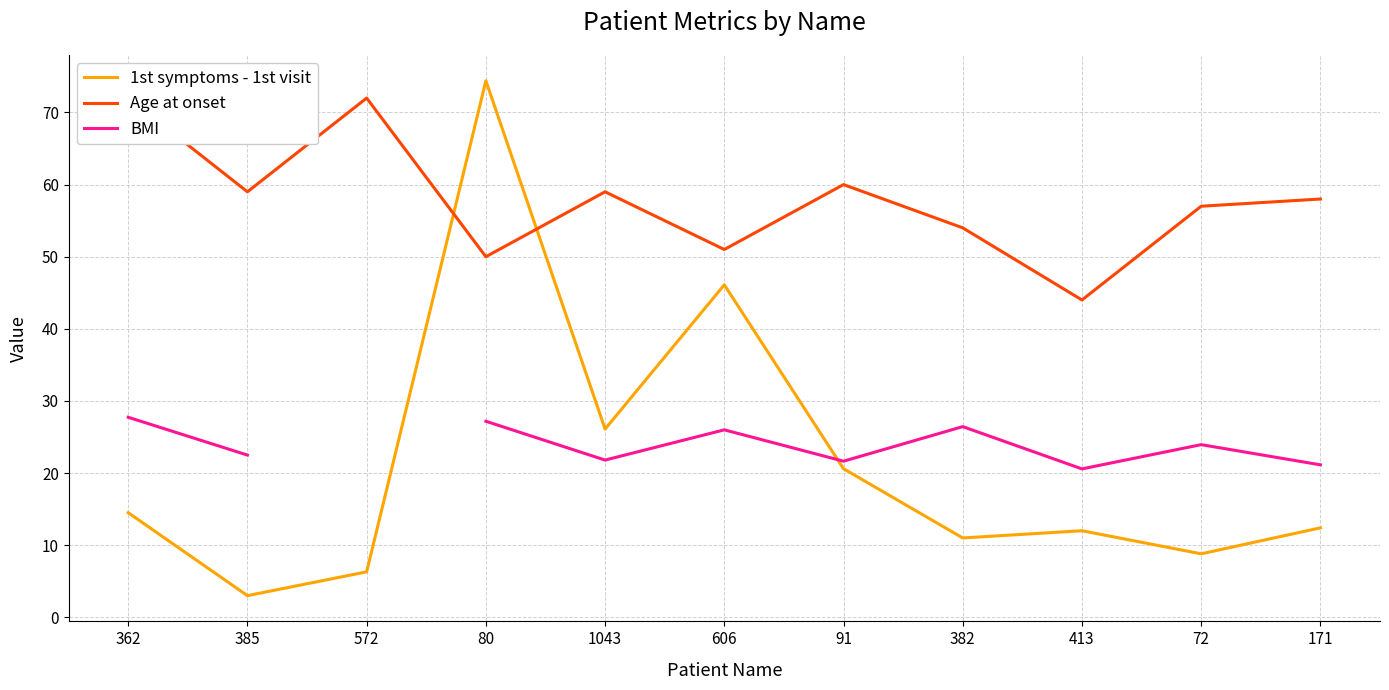

Where is the first local minimum for 1st symptoms - 1st visit?

385